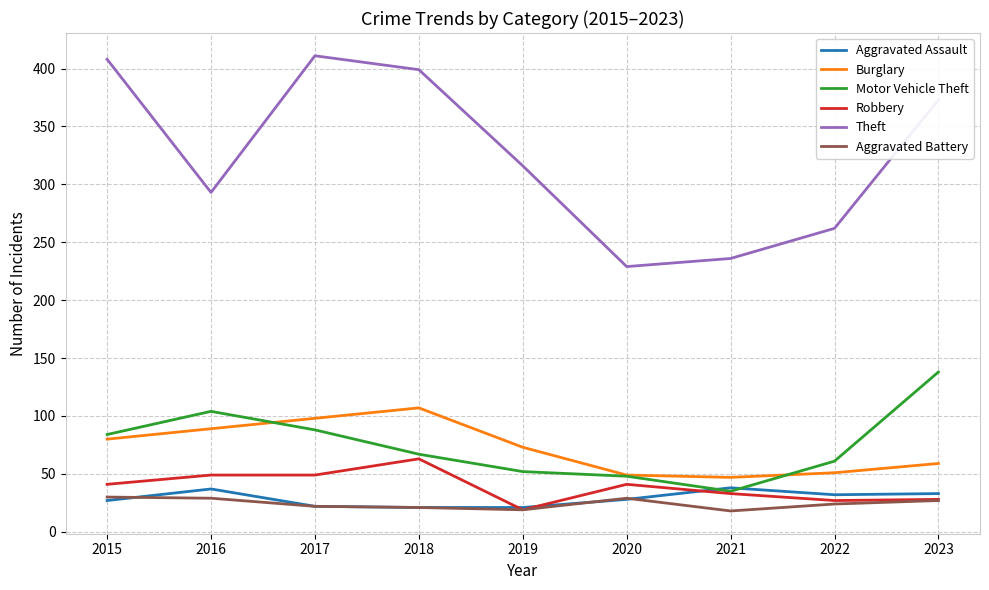

What is the average value of the Burglary series?

73